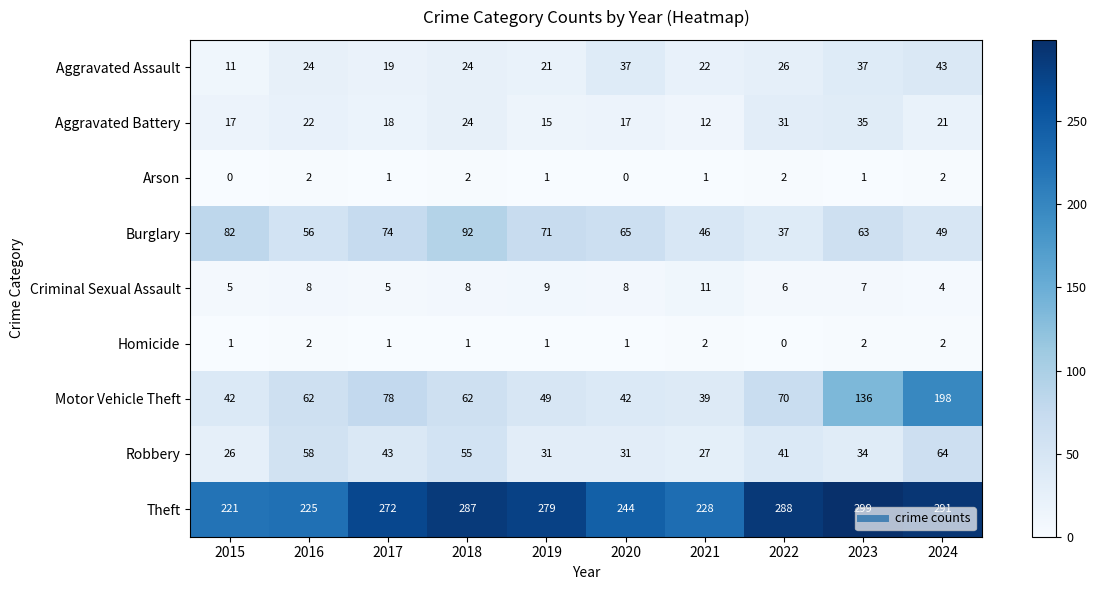

Between 2018 and 2020, which series saw the biggest shift?

Theft